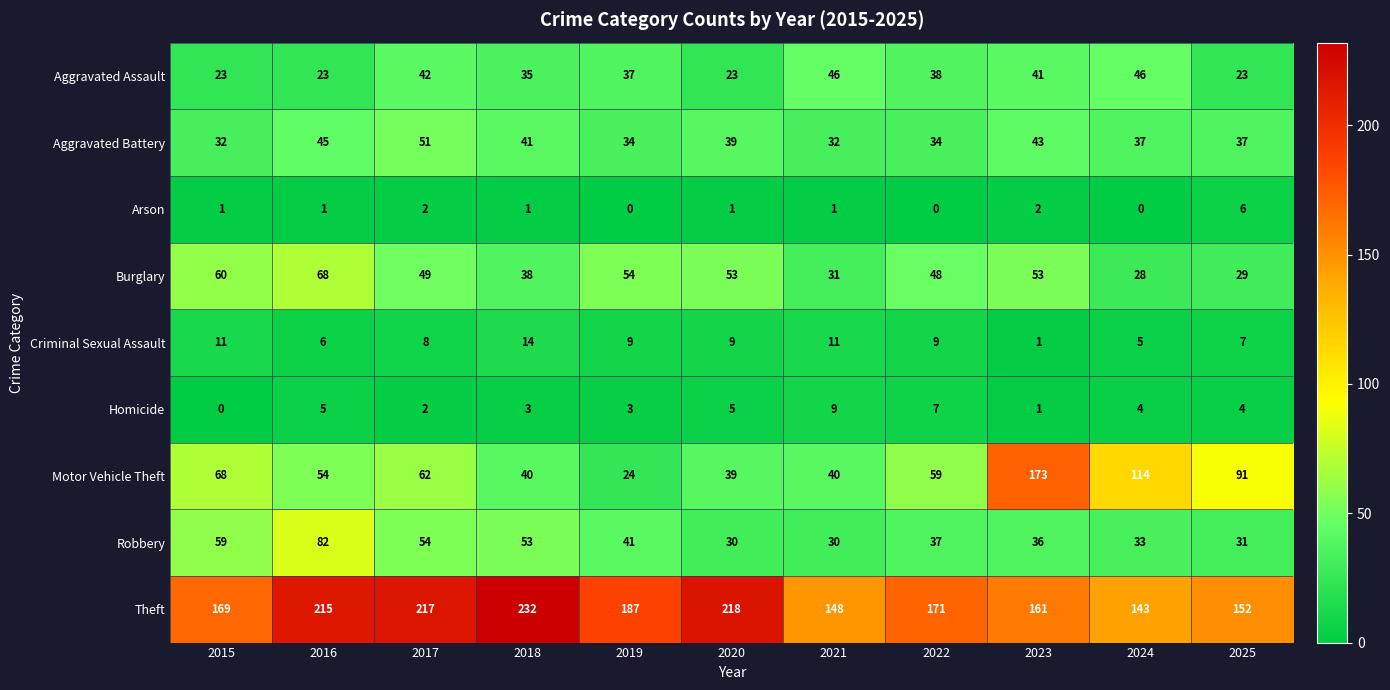

How many data points does each series have?

11